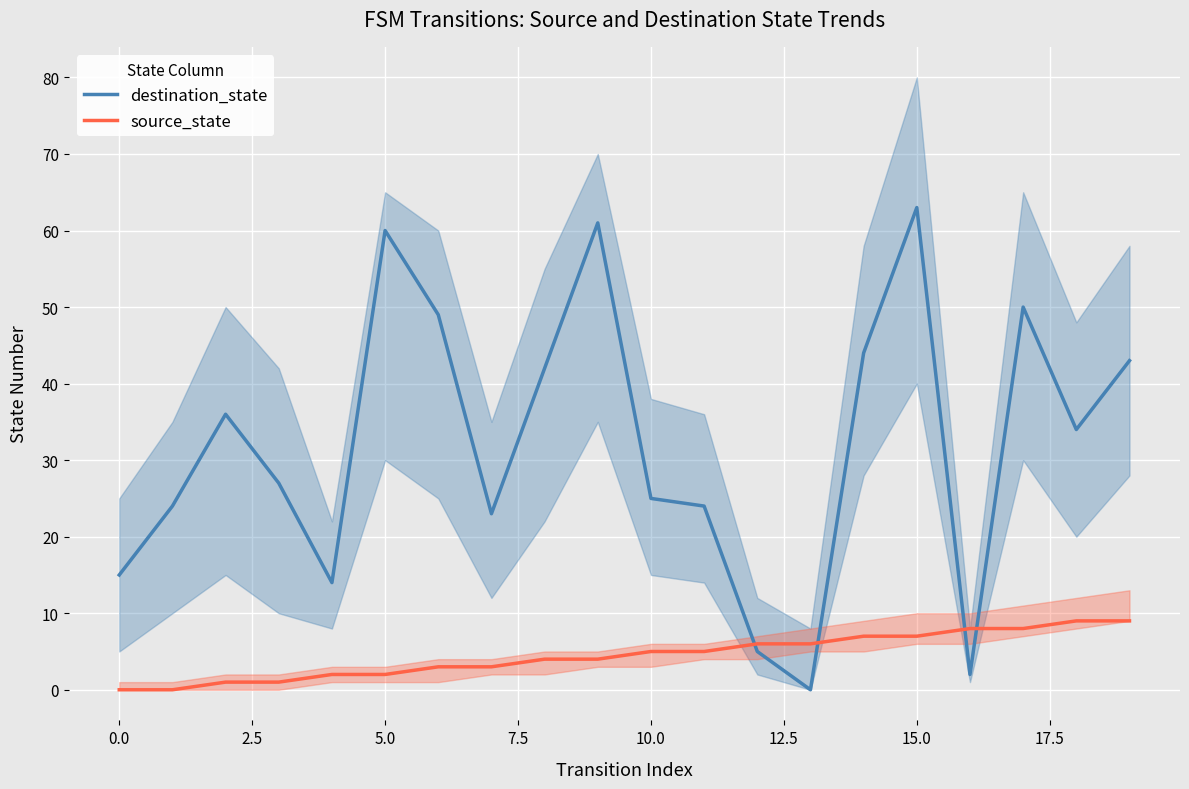

Is it true that source_state equals 12 at 15.0?

False